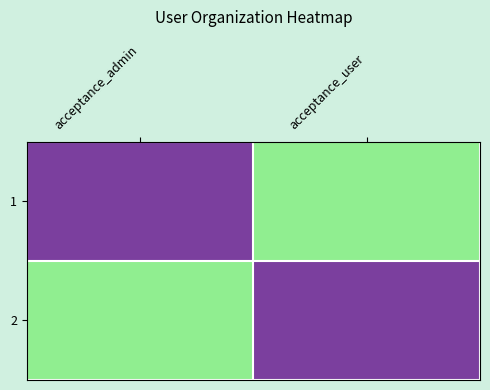

How many data points does each series have?

2